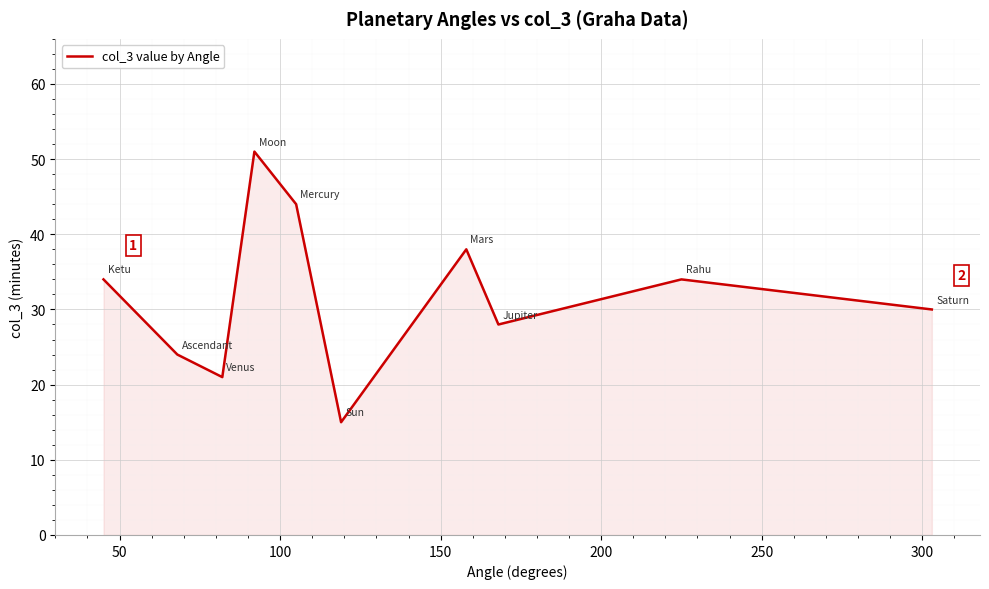

What is the smallest value displayed?

15